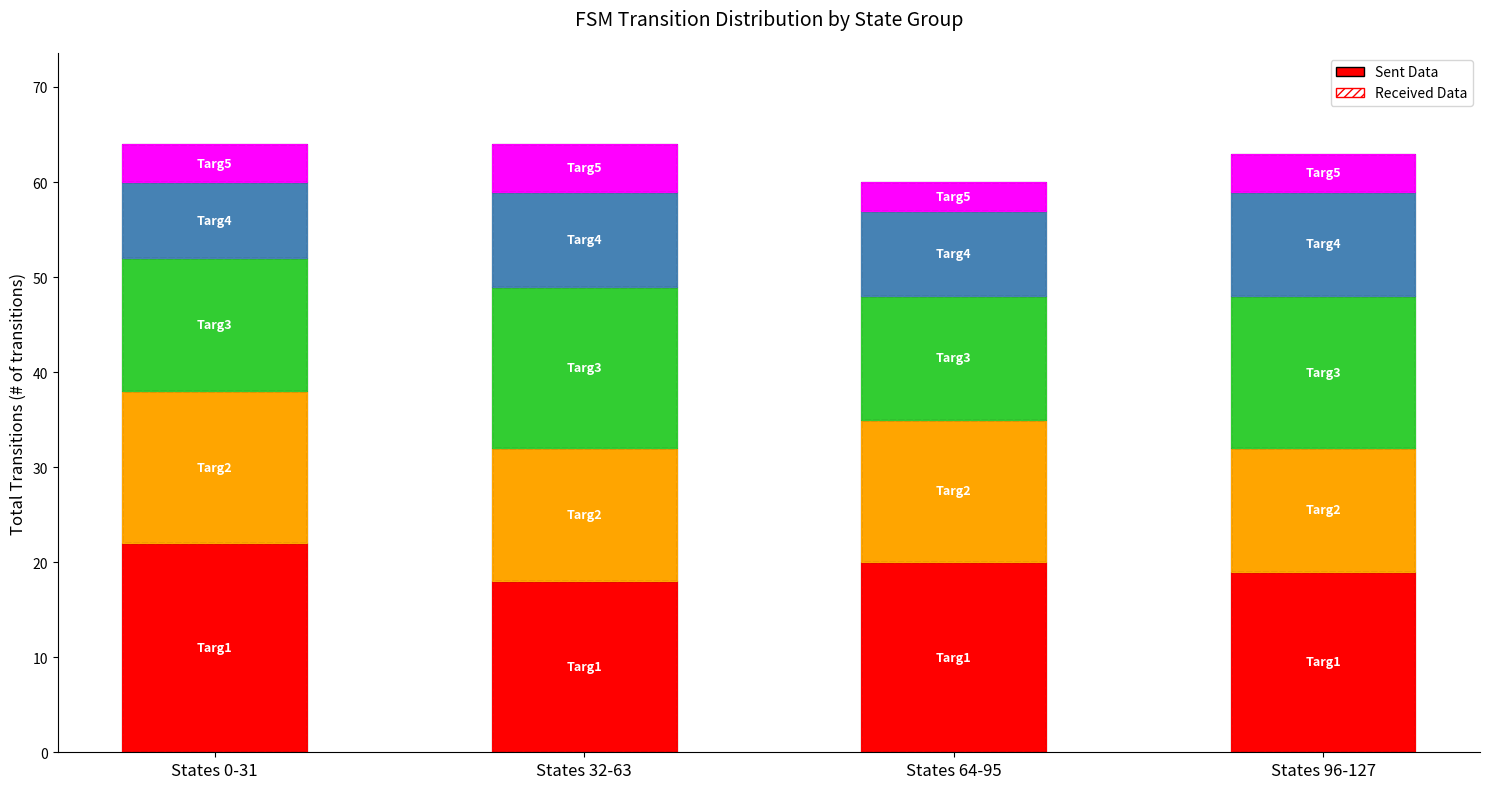

How many categories are shown in the chart?

4